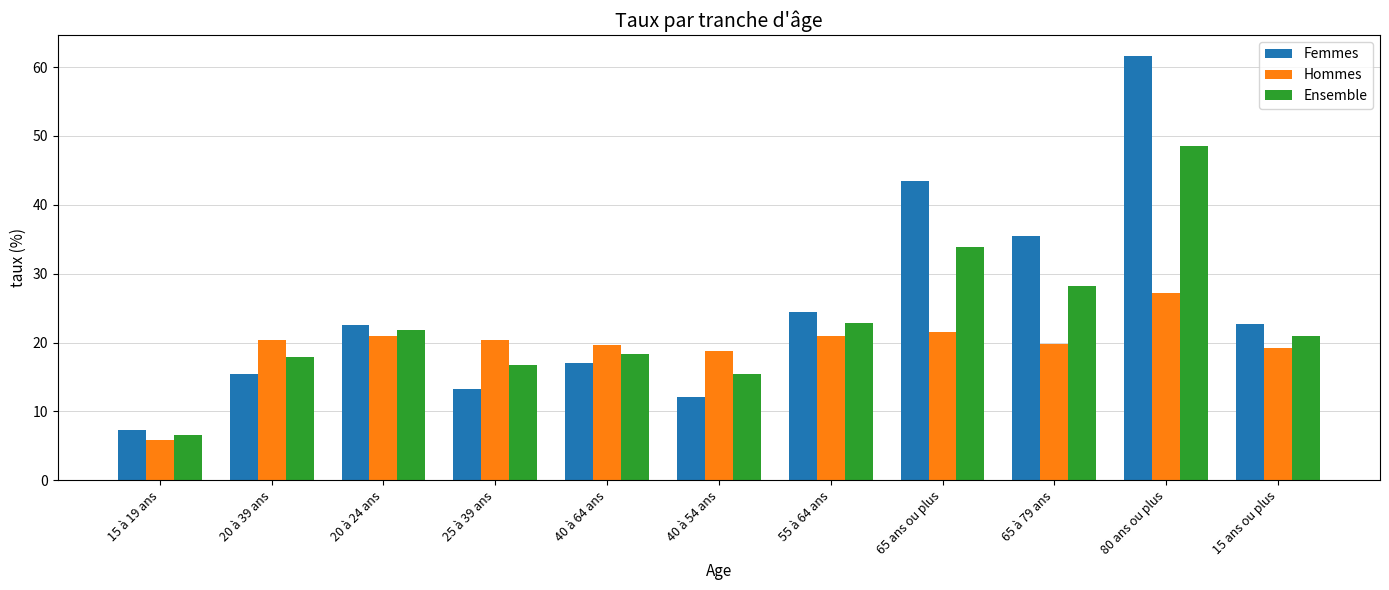

How many groups of bars are there?

11